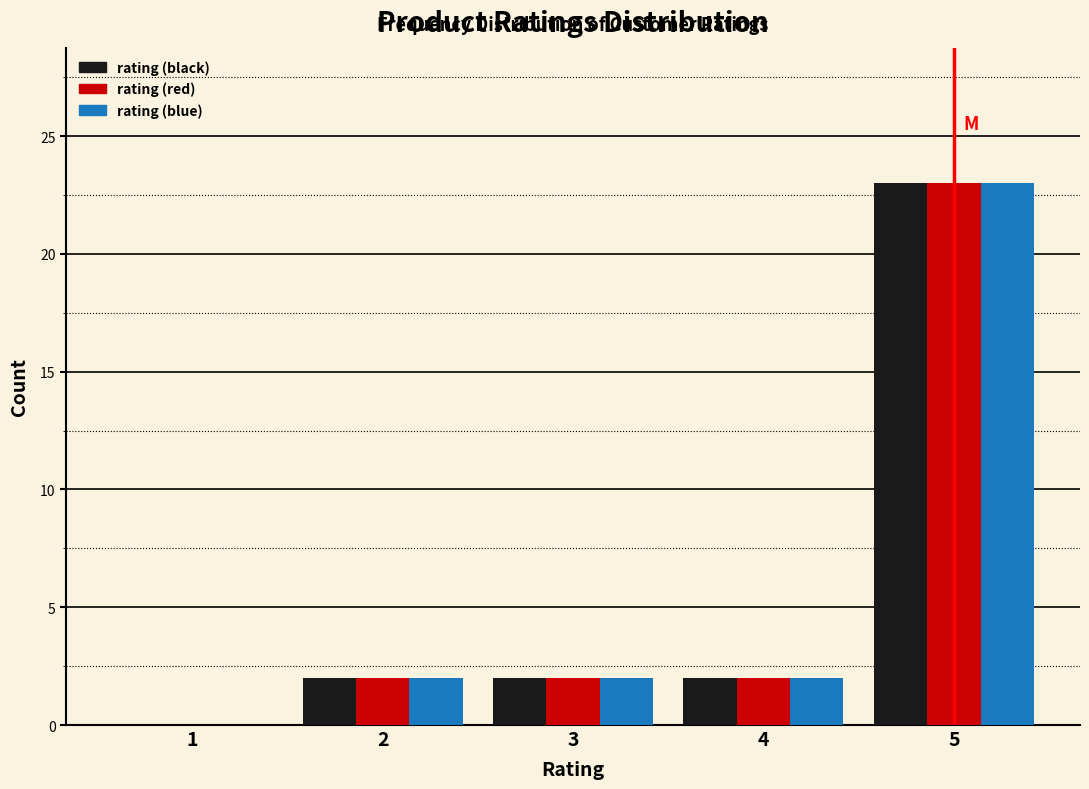

Reading left to right, extract all data points from this chart.

rating (black): 1=0	2=2	3=2	4=2	5=23
rating (red): 1=0	2=2	3=2	4=2	5=23
rating (blue): 1=0	2=2	3=2	4=2	5=23